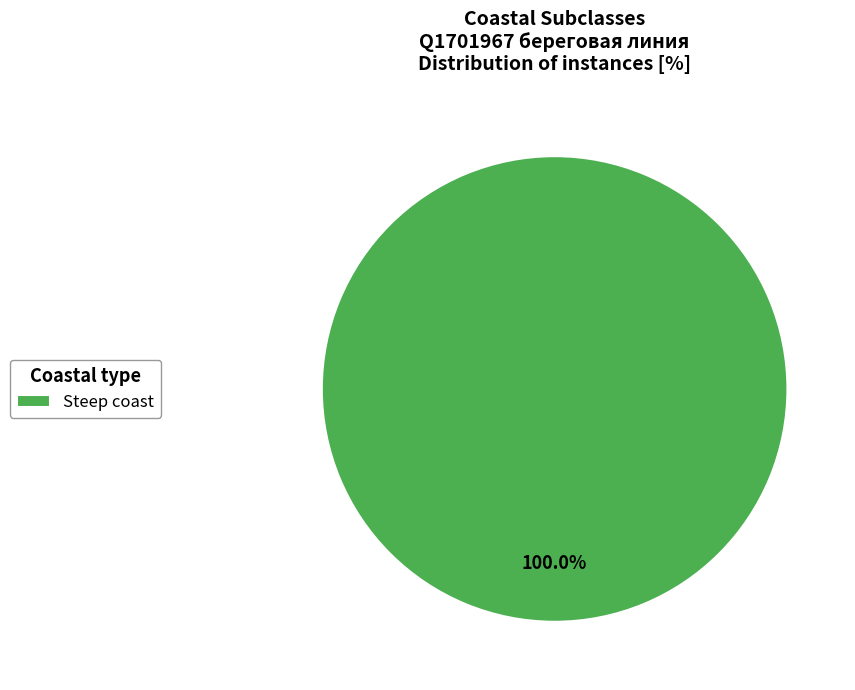

Rank the categories by value from highest to lowest.

Steep coast